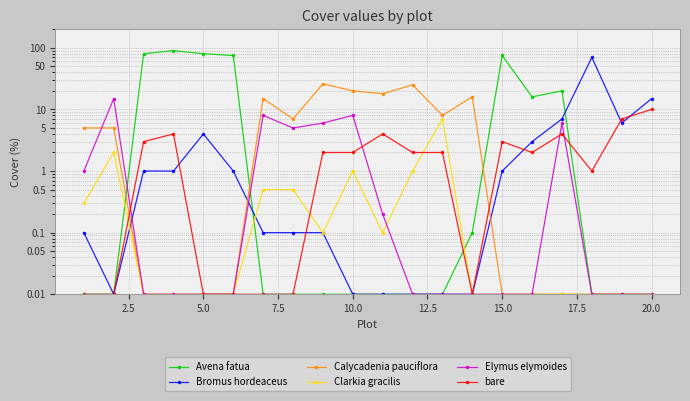

How many intersections are there between bare and Clarkia gracilis?

3